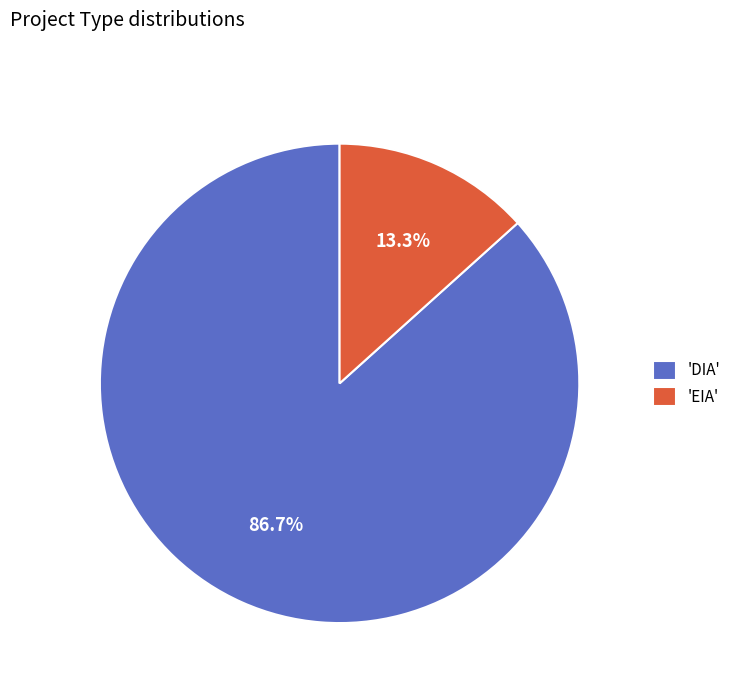

Combined, what portion of the pie is 'EIA' and 'DIA'?

100.0%